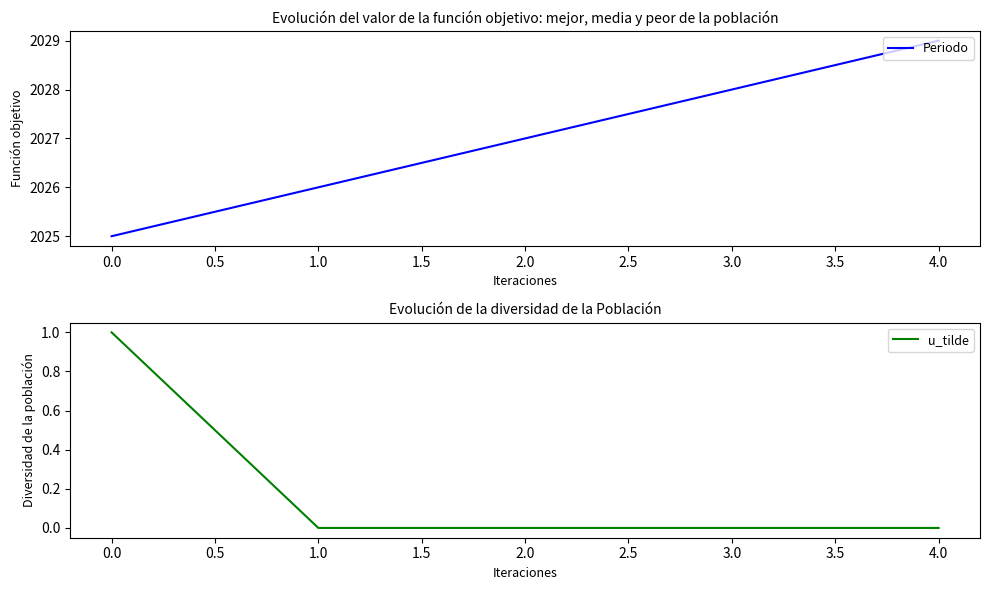

Reading right to left, what are all the values shown in this chart?

Periodo: 2029	2028	2027	2026	2025
u_tilde: 0	0	0	0	1